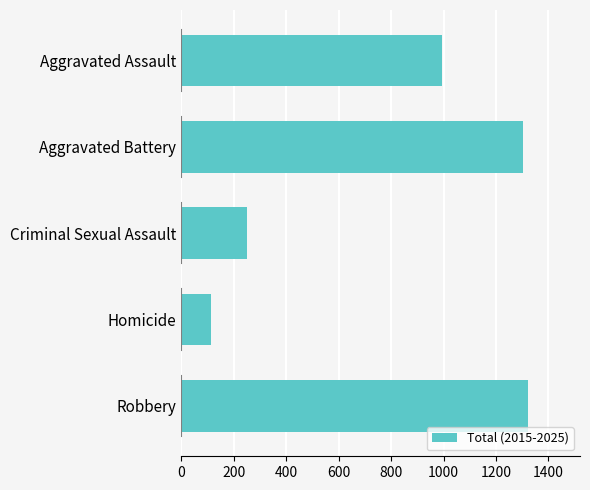

Rank the categories by value from lowest to highest.

Homicide, Criminal Sexual Assault, Aggravated Assault, Aggravated Battery, Robbery